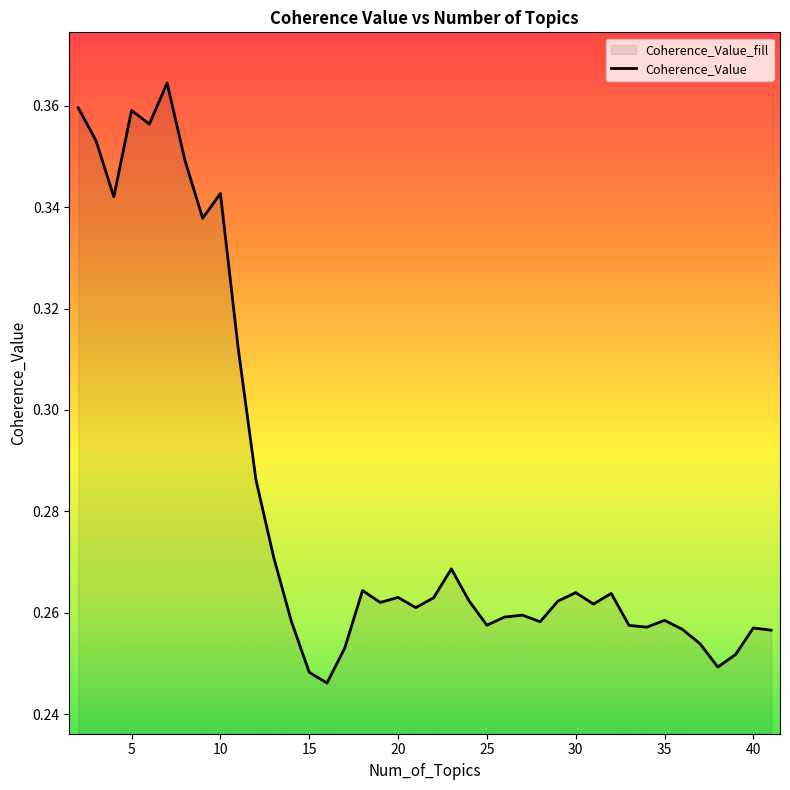

List the labels in order of value, largest first.

7, 2, 5, 6, 3, 8, 10, 4, 9, 11, 12, 13, 23, 18, 30, 32, 20, 22, 24, 29, 19, 31, 21, 27, 26, 35, 14, 28, 25, 33, 34, 40, 36, 41, 37, 17, 39, 38, 15, 16